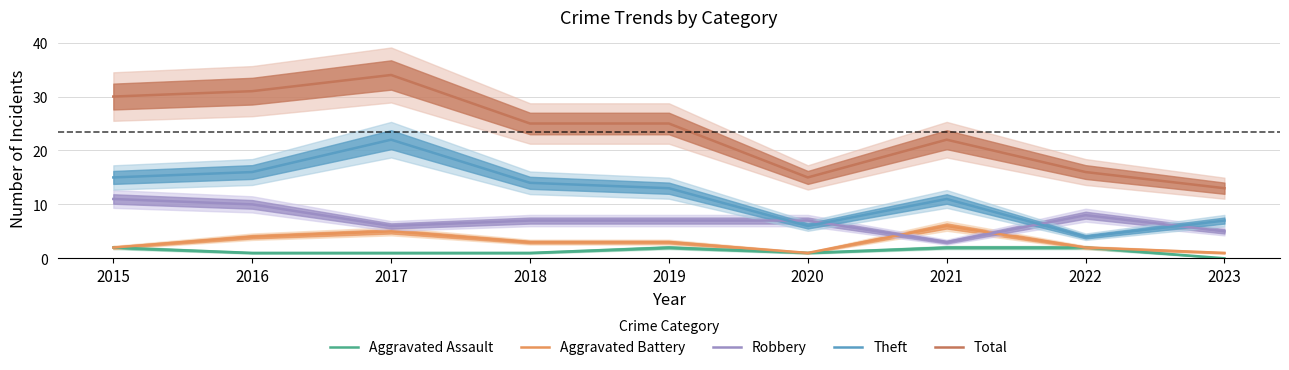

Count the number of data series in this chart.

5